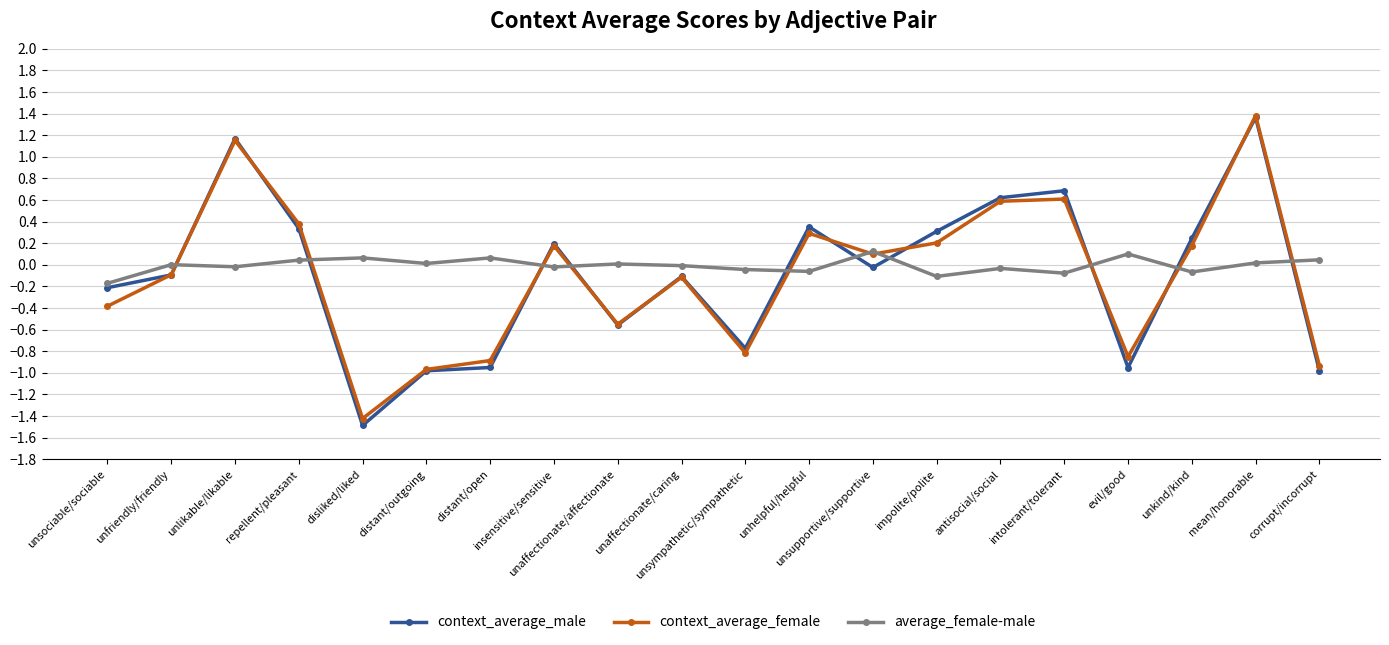

True or false: context_average_male has more than 0 interior local peaks.

True